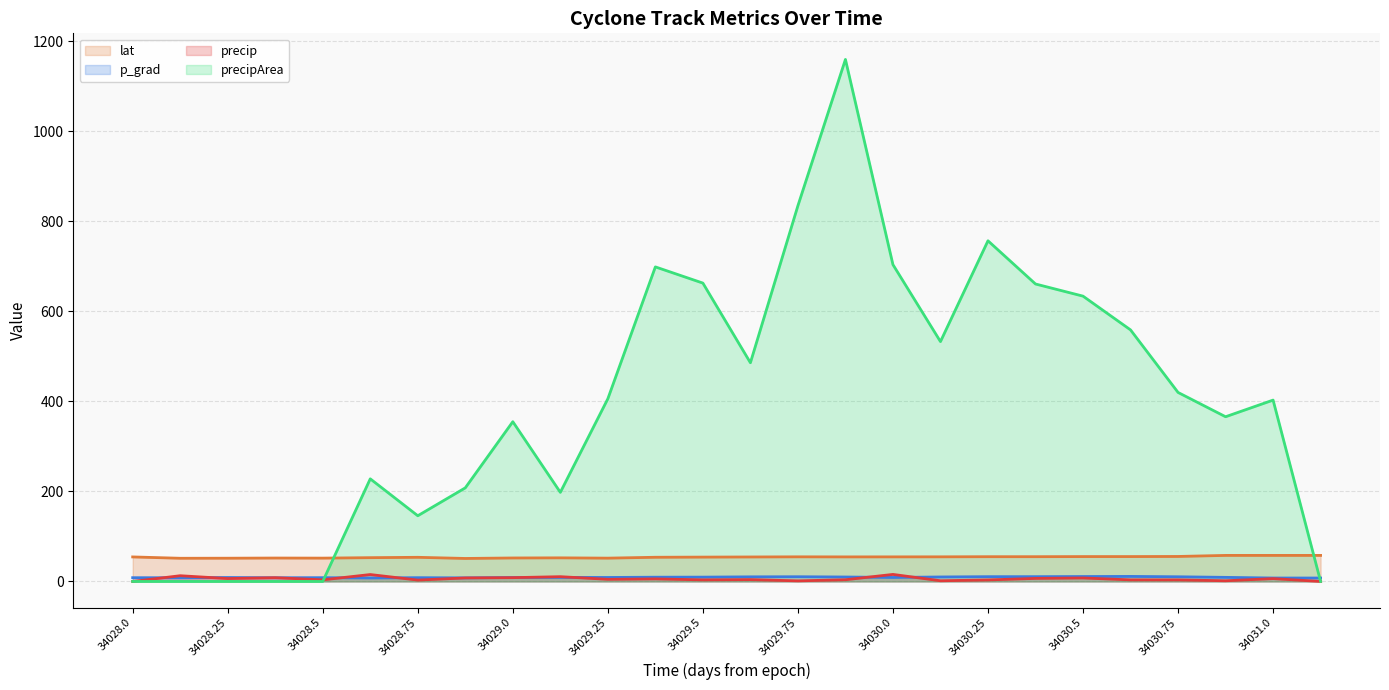

Rank the series by their maximum value, from lowest to highest.

p_grad, precip, lat, precipArea